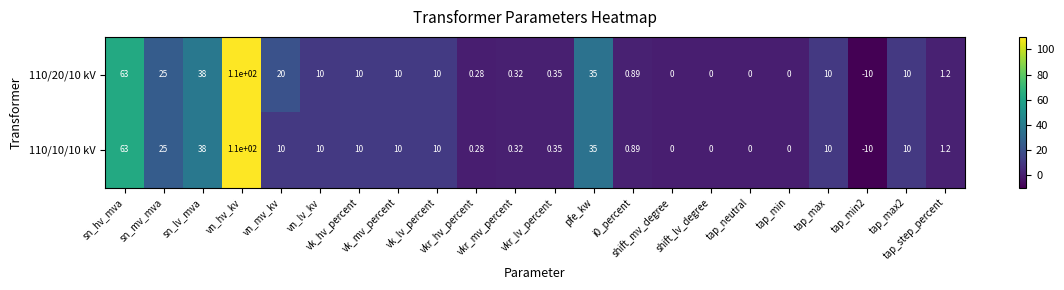

Count the number of categories in the chart.

22